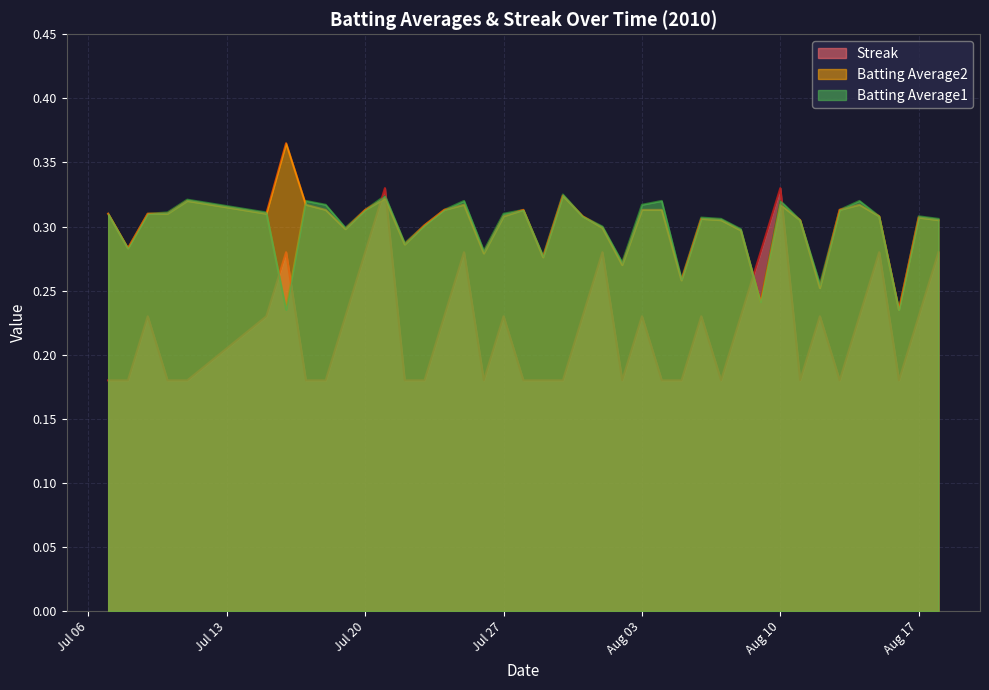

Which series has the largest total across all categories?

Batting Average2